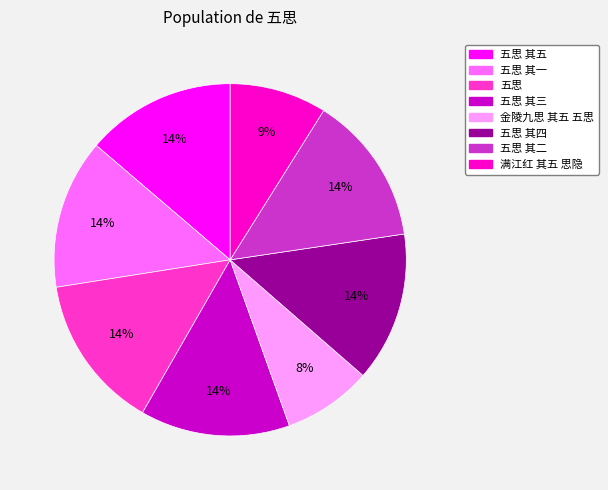

To the nearest percent, what is the average slice percentage?

12%